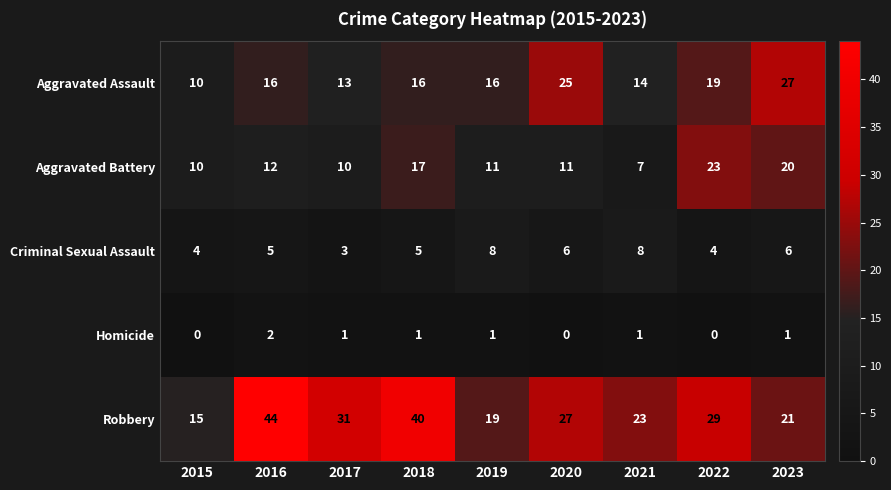

Where is Aggravated Battery nearest to the value 15?

2018